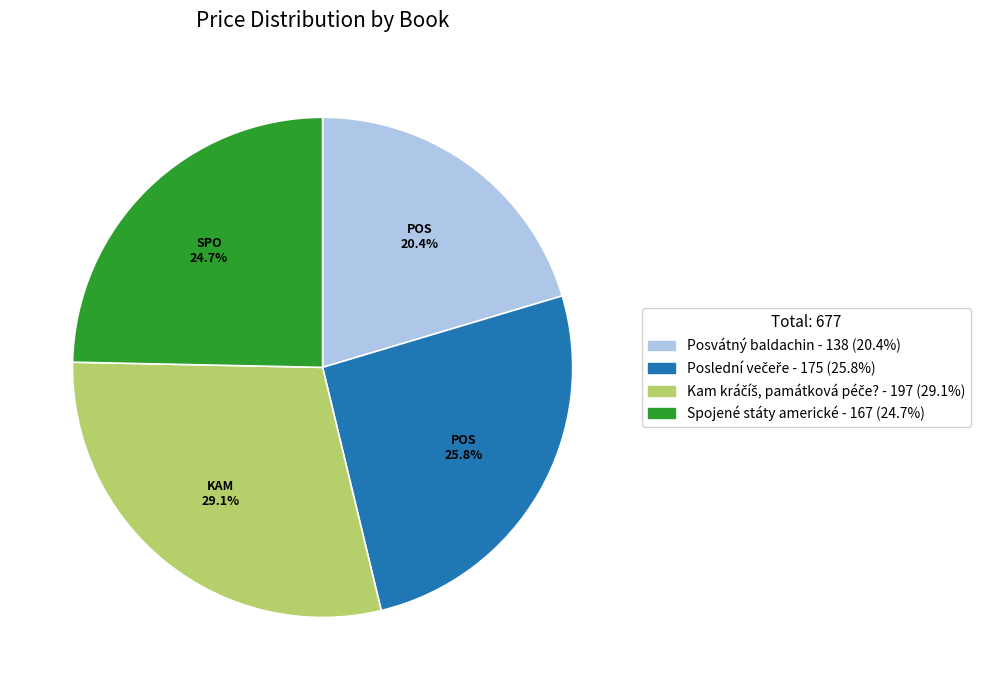

Does any single category account for the majority?

No